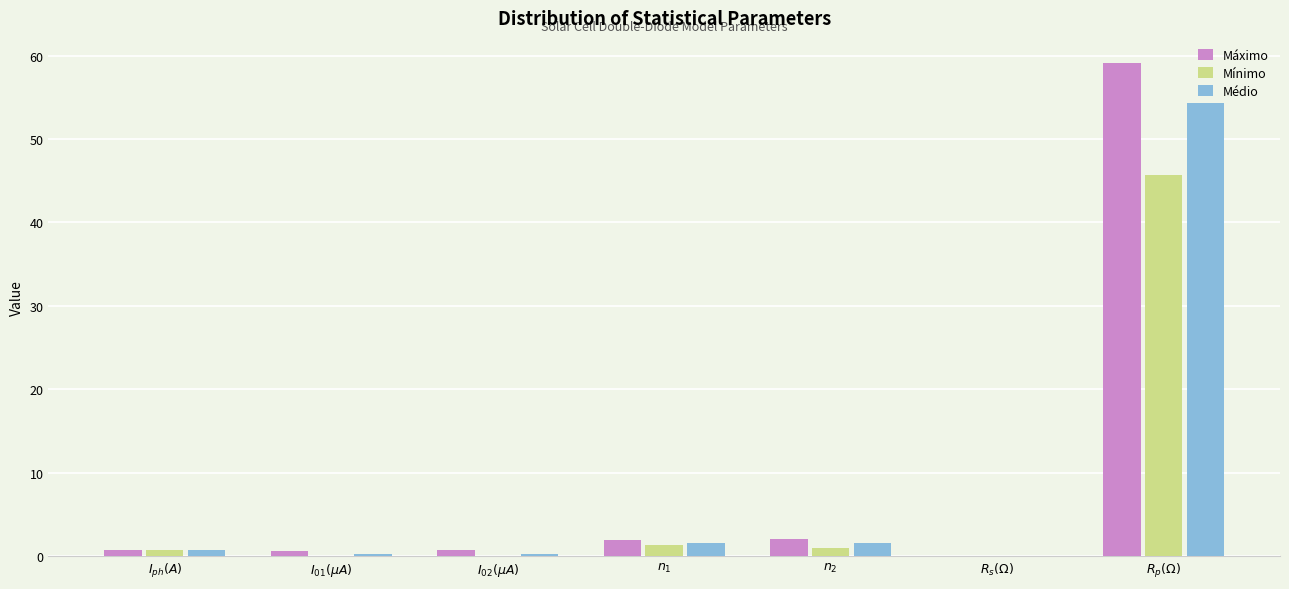

Which category has the highest value across all series?

$R_p(\Omega)$